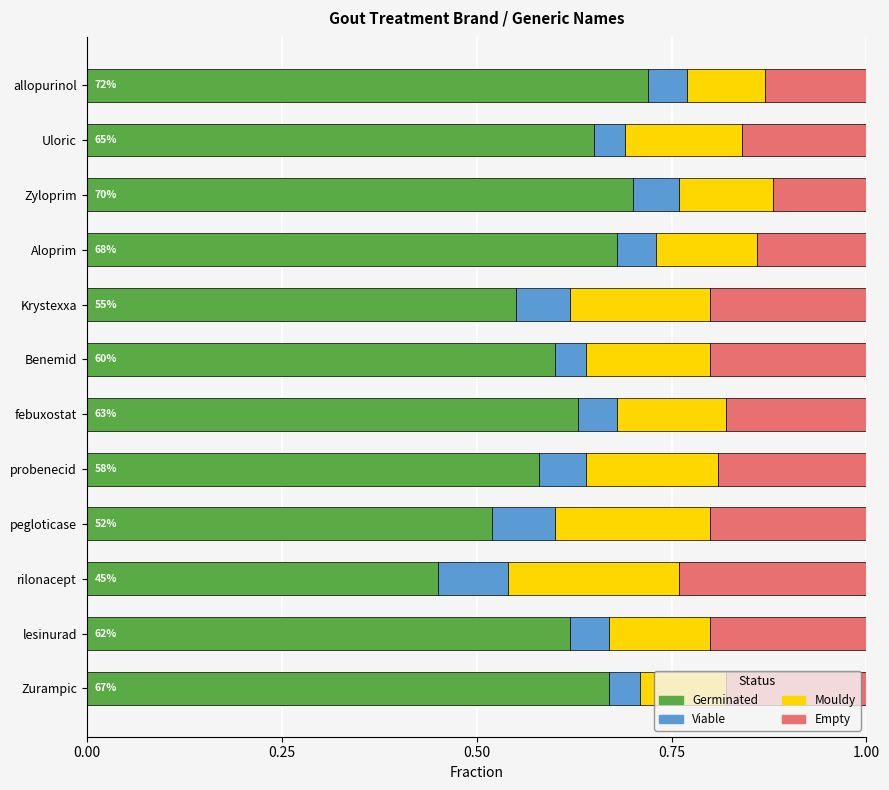

What is the sum of the Germinated values at Aloprim and Krystexxa?

1.2